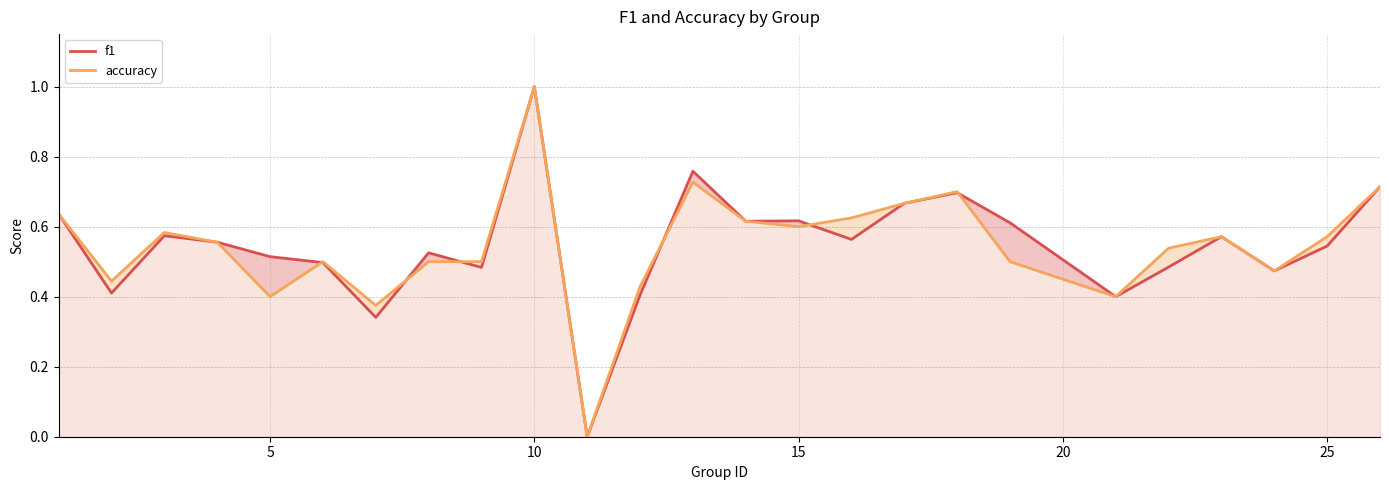

At which category is the sum across all series the highest?

10